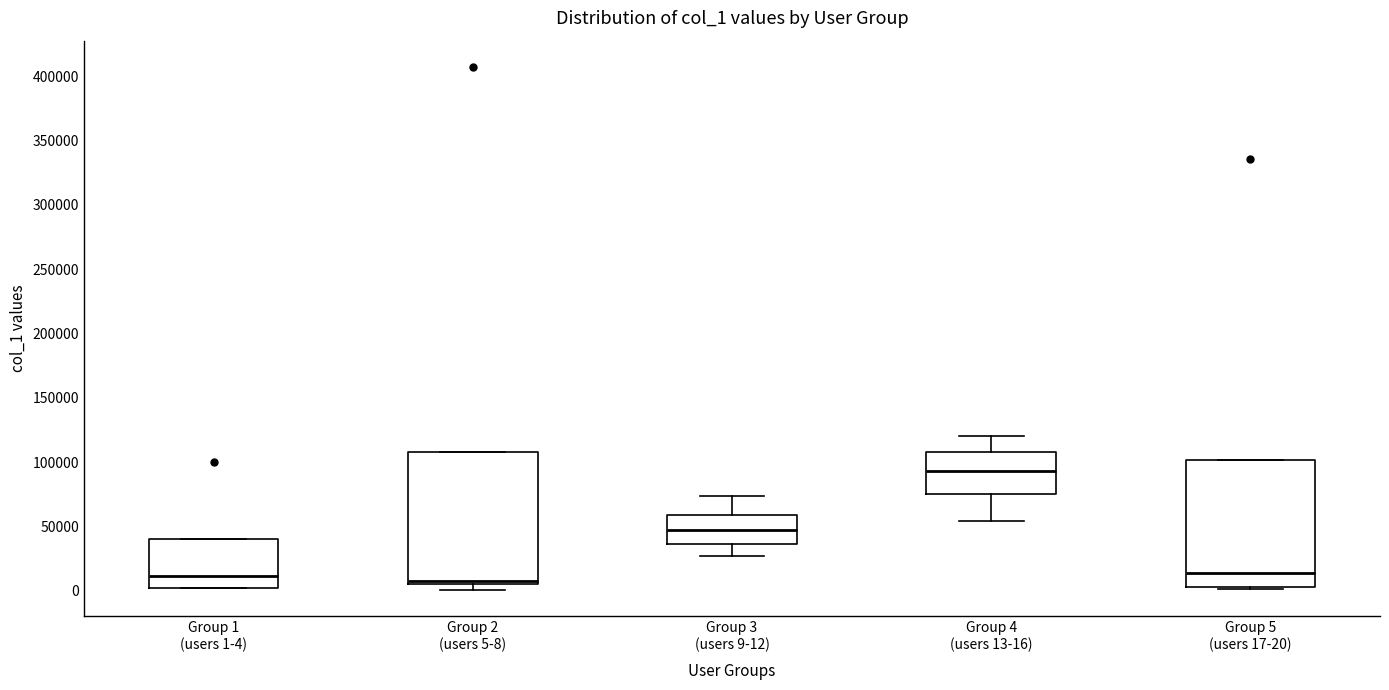

Reading left to right, read every box against the y-axis: the position of its median line, the range the box covers, and the ends of its whiskers. The values are not printed on the chart, so give them approximately, as read against the axis.

Group 1 (users 1-4): median 10000, box 0 to 40000, whiskers 0 to 40000
Group 2 (users 5-8): median 10000, box 5000 to 110000, whiskers 0 to 110000
Group 3 (users 9-12): median 45000, box 35000 to 60000, whiskers 25000 to 75000
Group 4 (users 13-16): median 95000, box 75000 to 110000, whiskers 55000 to 120000
Group 5 (users 17-20): median 15000, box 5000 to 100000, whiskers 0 to 100000